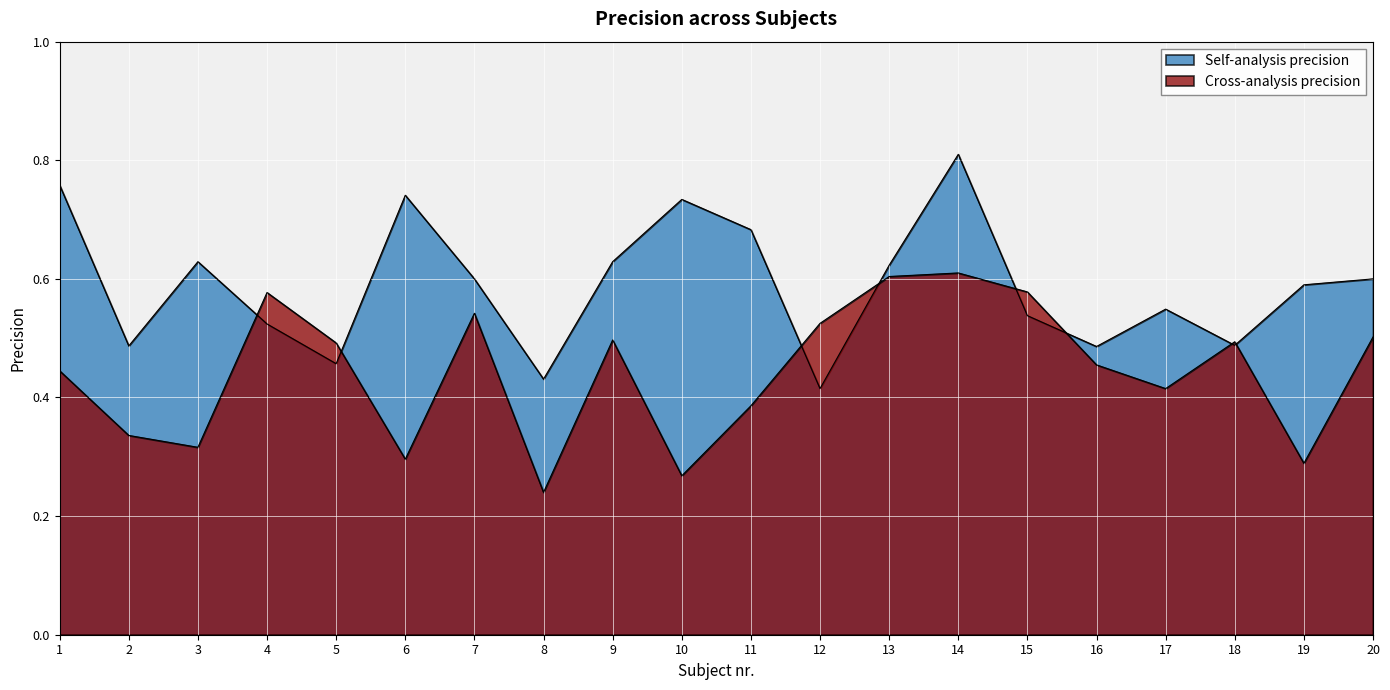

True or false: Self-analysis precision has more than 2 points higher than both neighbors.

True